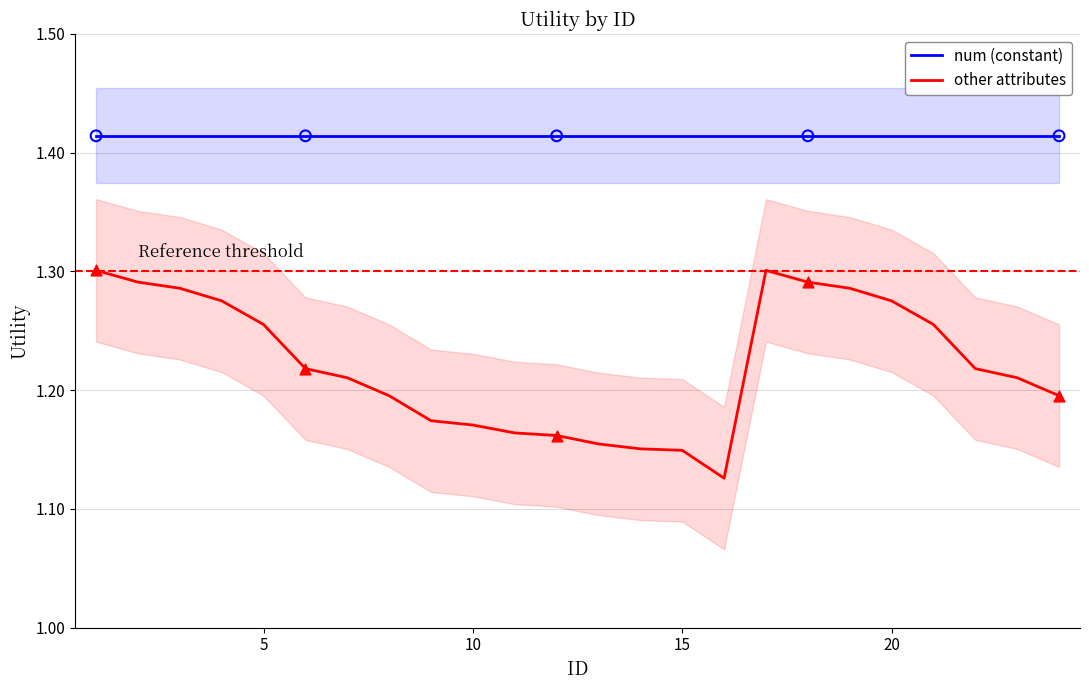

Which series contains the highest Y value?

num (constant)